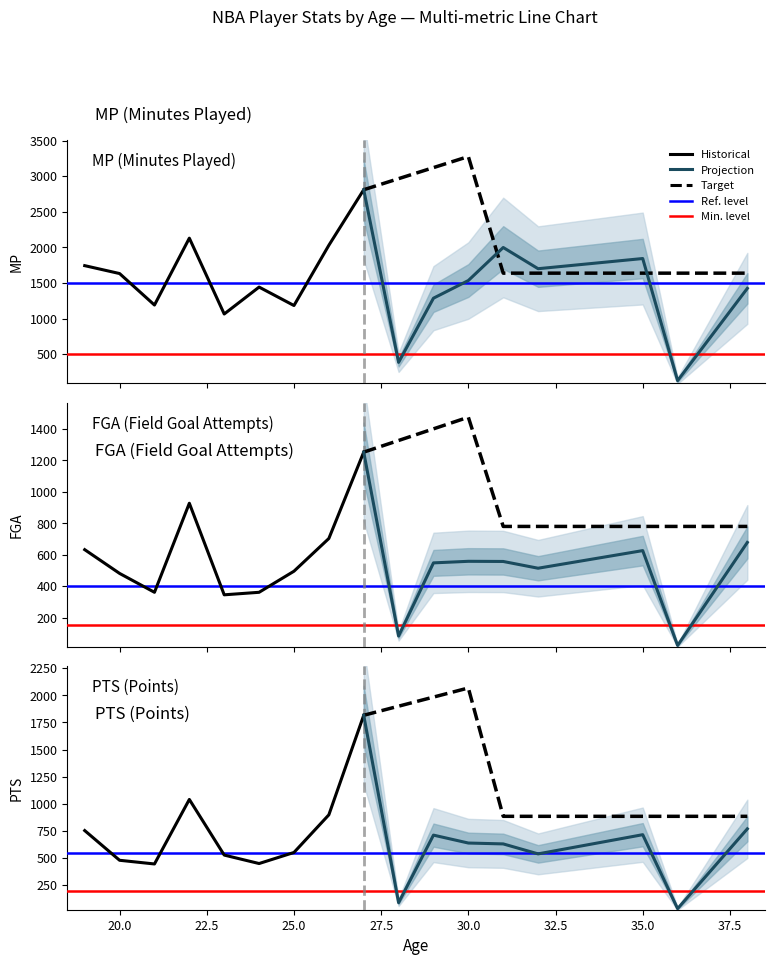

How many data points in PTS historical are less than 551?

4